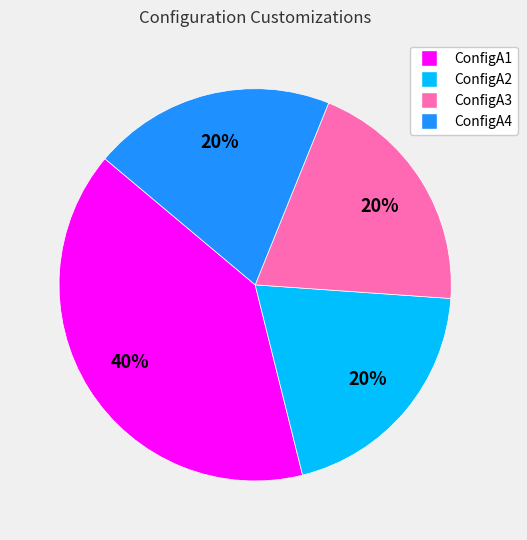

Does any single category account for the majority?

No